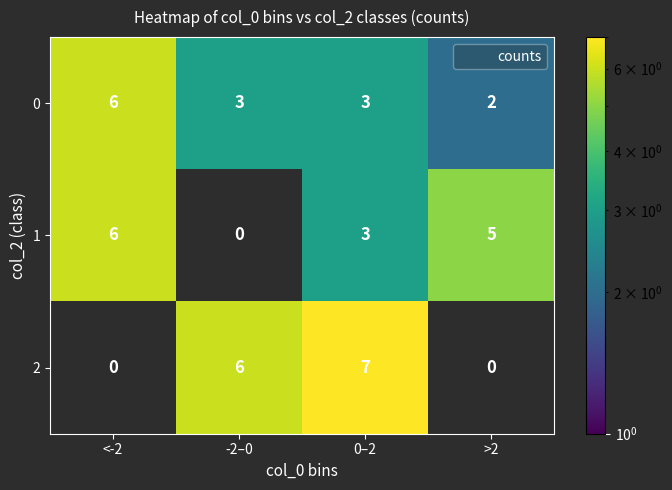

Reading right to left, what are all the values shown in this chart?

0: 2	3	3	6
1: 5	3	0	6
2: 0	7	6	0